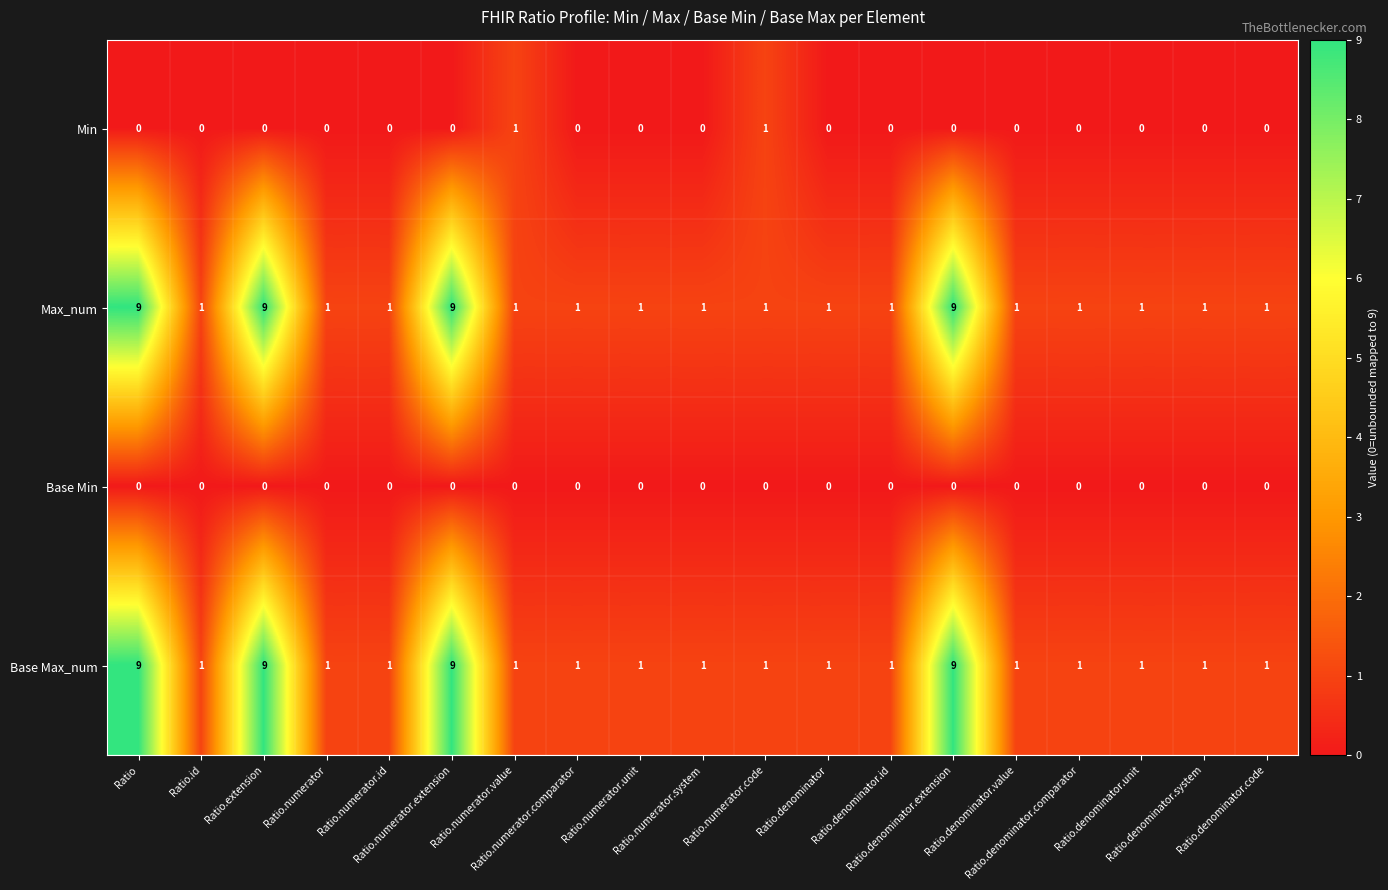

How many Min values are between 0 and 1?

19